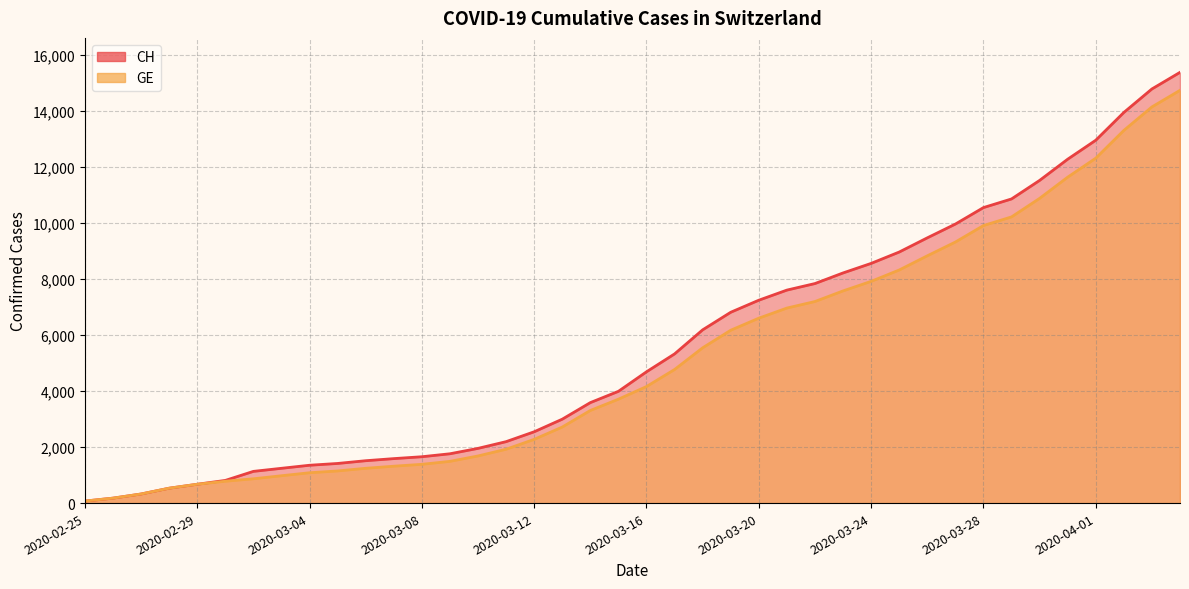

What is the maximum value shown in the chart?

15390